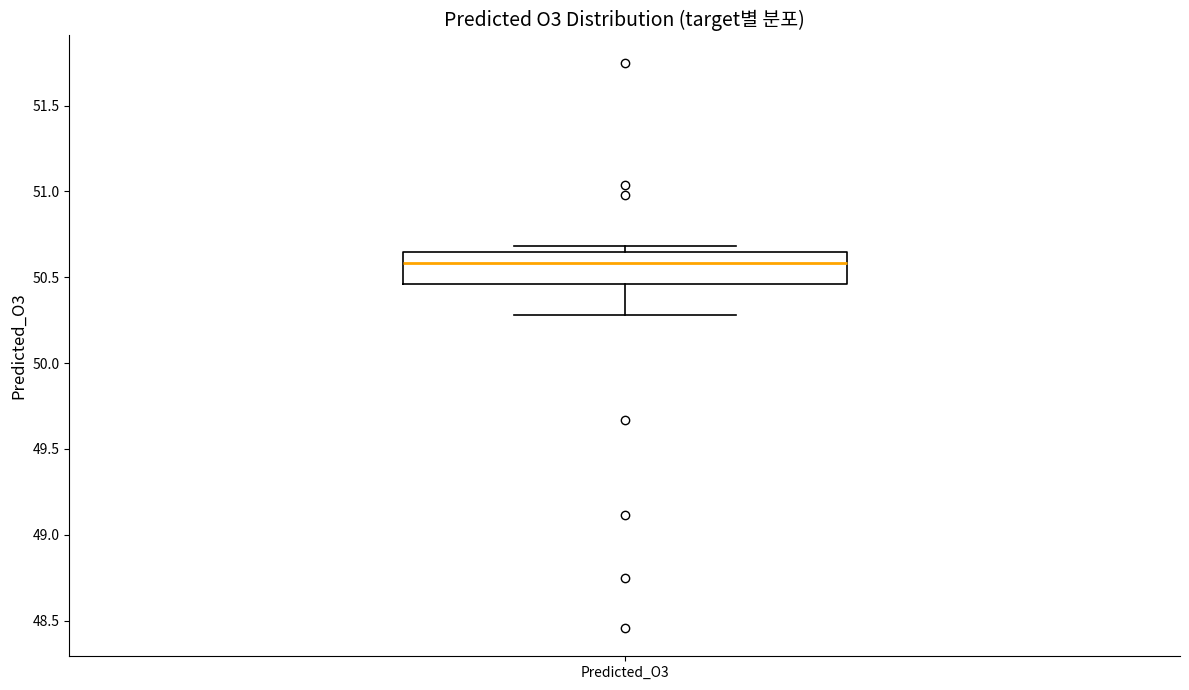

Transcribe this box plot: give where the median line is, the range the box spans, and where the two whiskers end, as read against the y-axis. The values are not printed on the chart, so give them approximately, as read against the axis.

median 50.60, box 50.45 to 50.65, whiskers 50.30 to 50.70